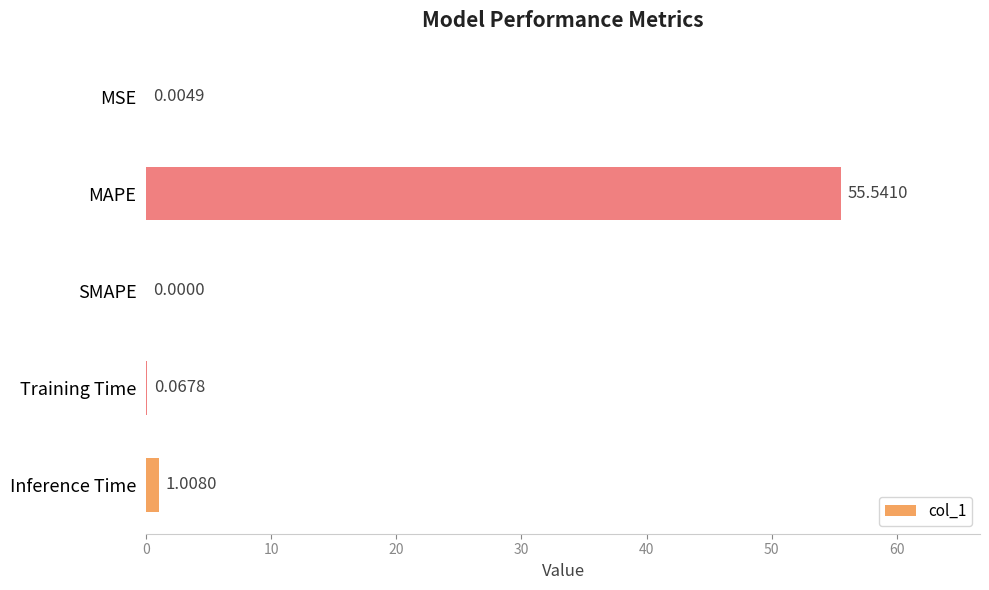

What is the change in value from MAPE to Inference Time?

-54.5